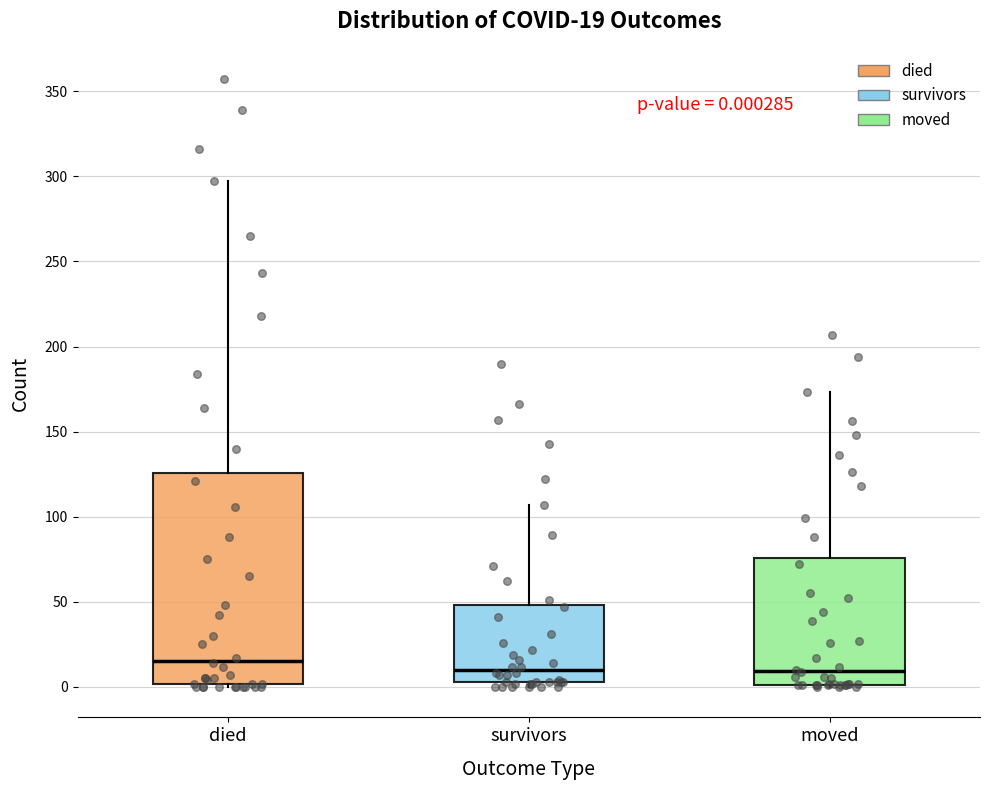

Which box is the tallest, from its lower edge to its upper edge?

died